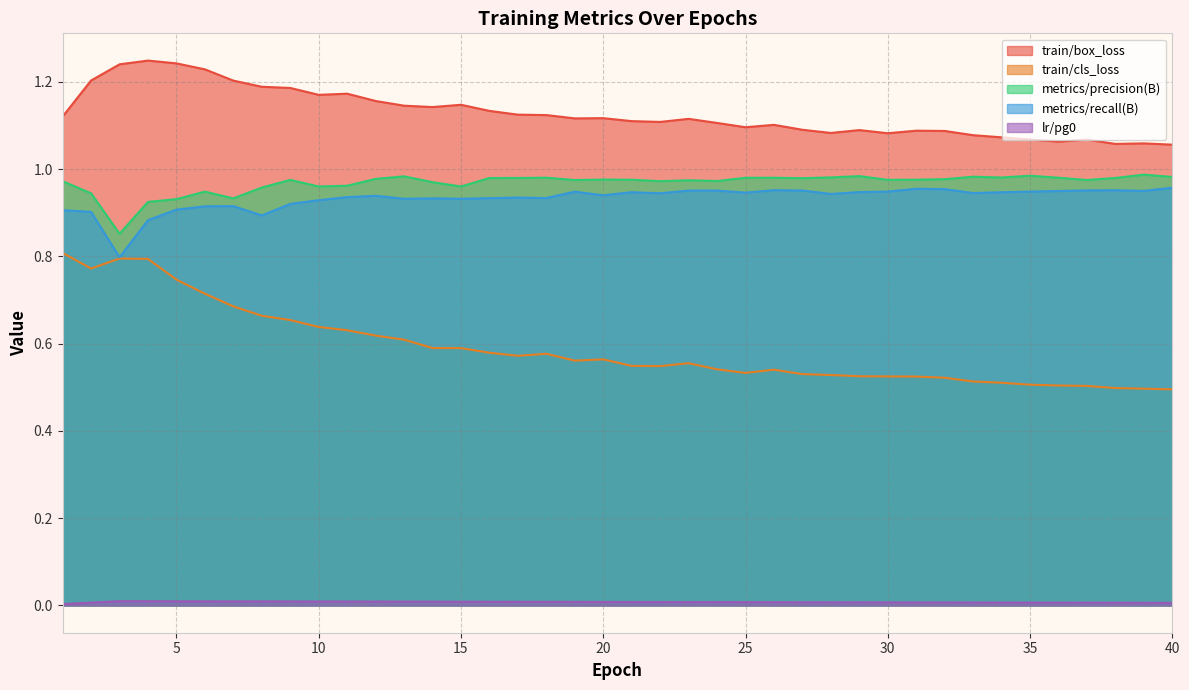

Where is the first local maximum for train/box_loss?

4